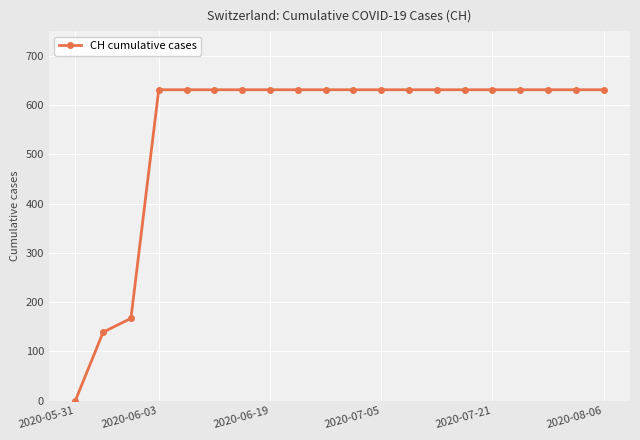

Reading left to right, list all the values displayed in this chart.

0	139	167	631	631	631	631	631	631	631	631	631	631	631	631	631	631	631	631	631